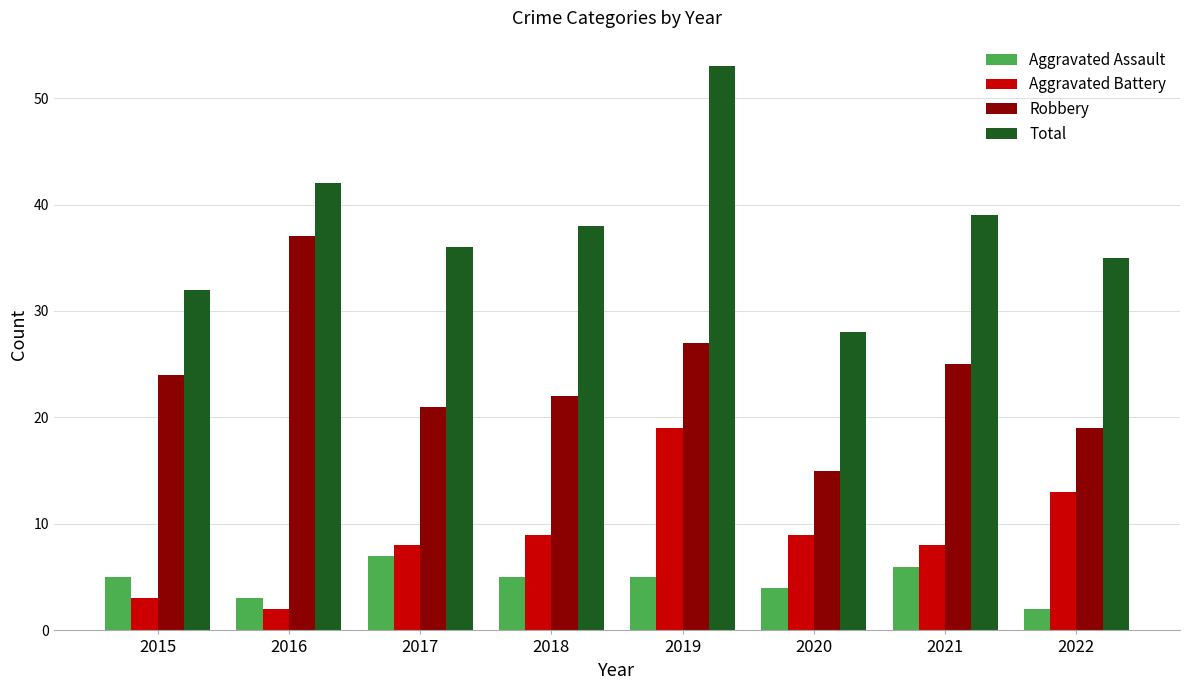

What is the average value of the Total series?

38